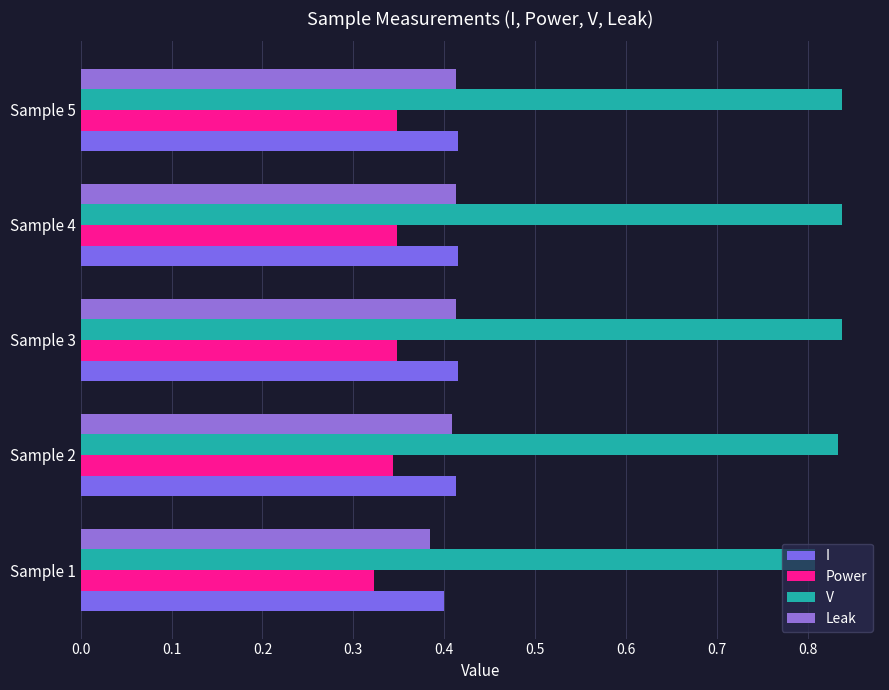

What is the highest value of the I series?

0.4